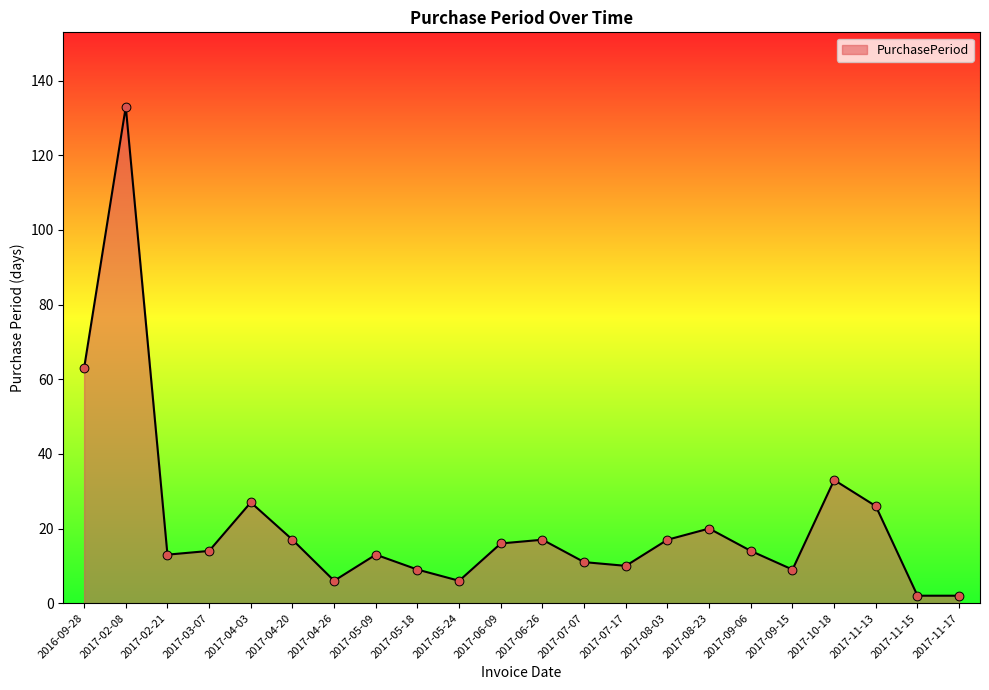

Between 2017-04-20 and 2016-09-28, which is larger?

2016-09-28